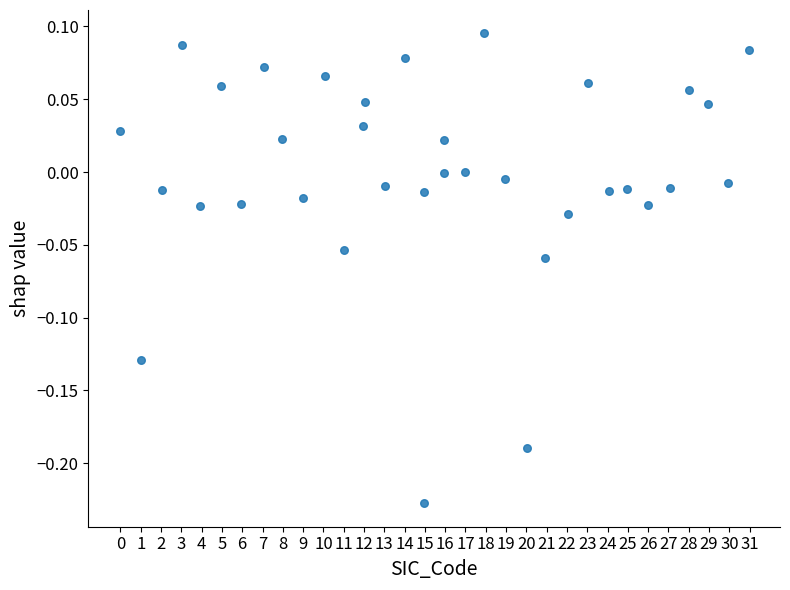

What is the range of Y values (max minus min)?

0.3